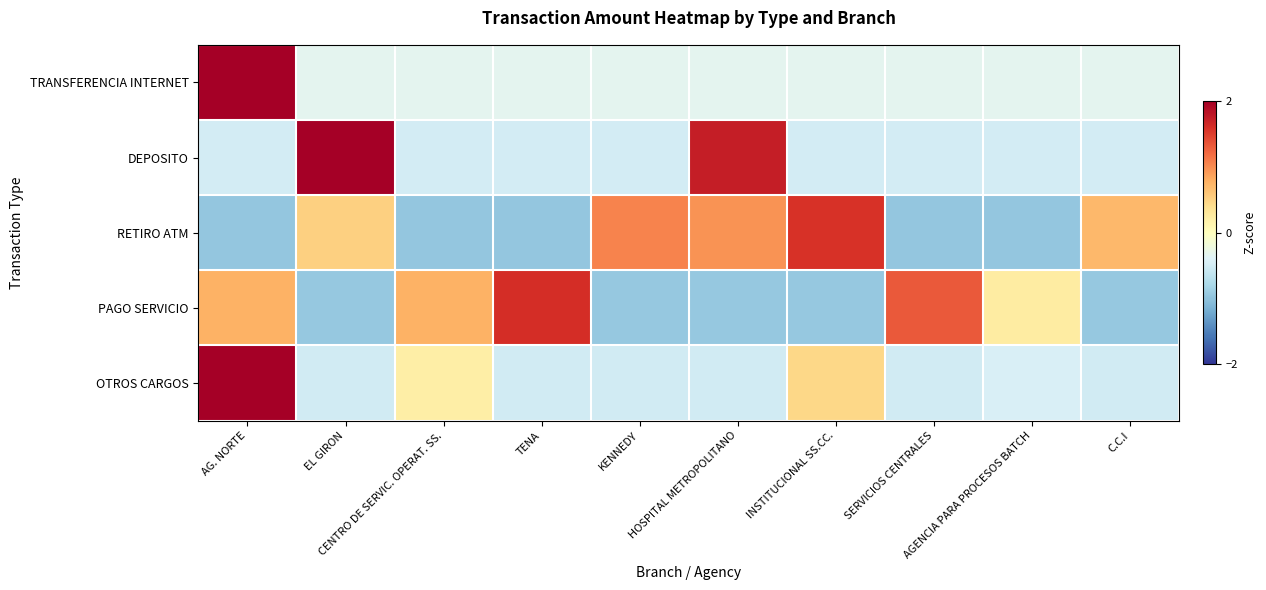

Which label corresponds to the largest value in the chart?

AG. NORTE